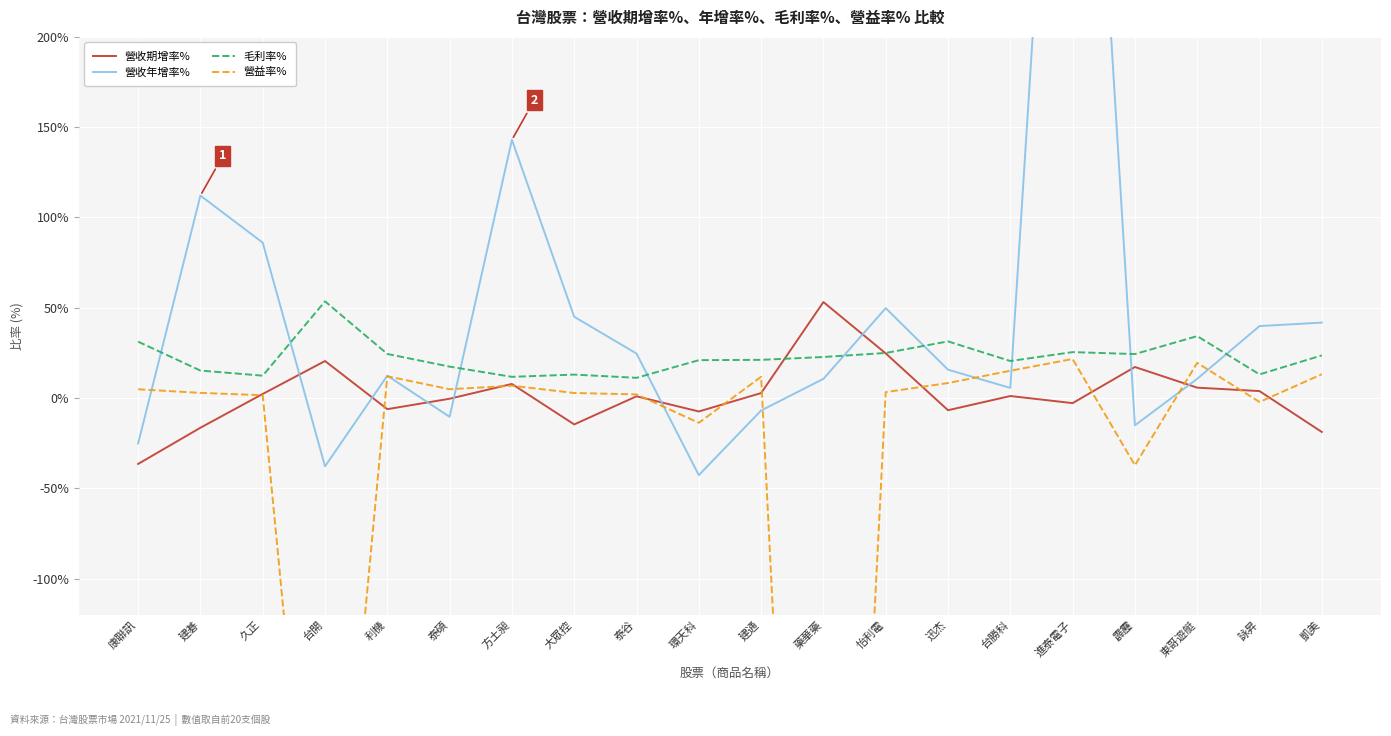

How many data points does each series have?

20